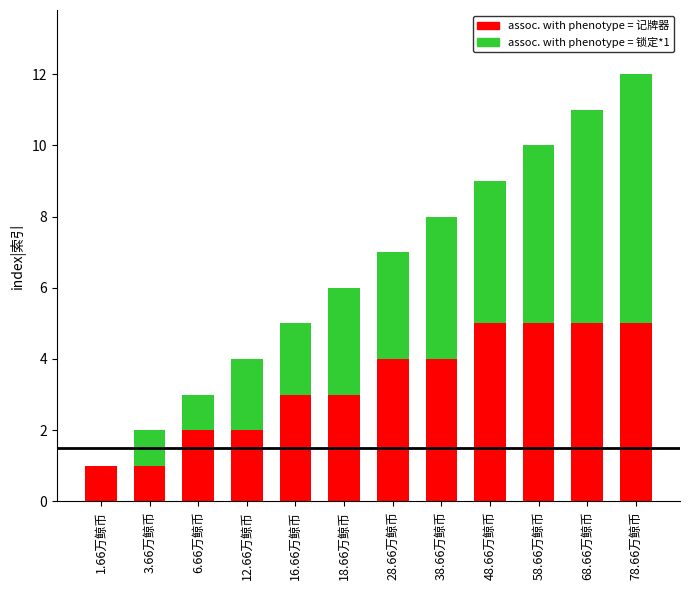

List the series in order of their overall mean, lowest first.

记牌器, 锁定*1